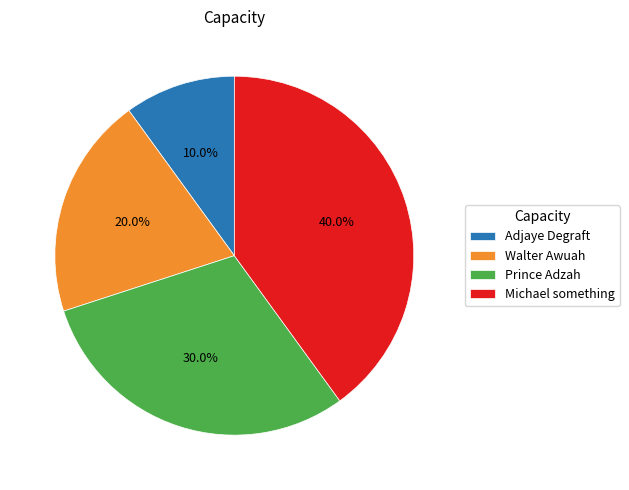

Is Walter Awuah the majority of the pie?

No